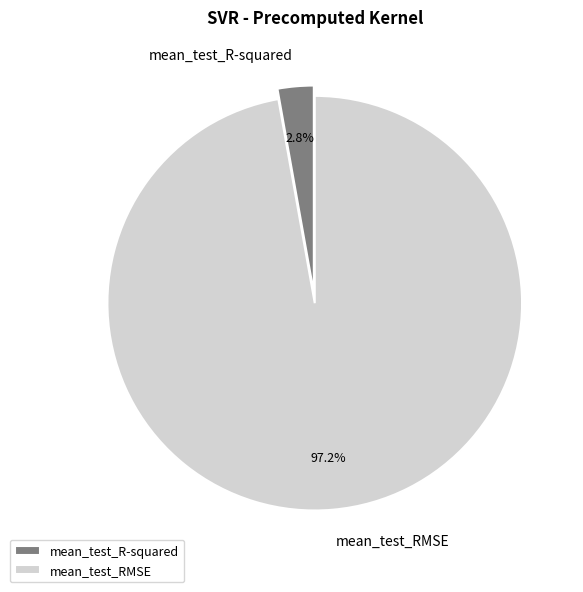

Is it true that mean_test_R-squared is 3% of the pie?

True